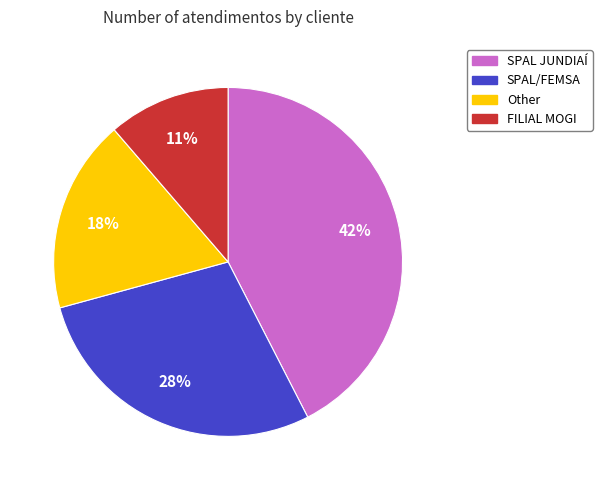

Which slice is the smallest?

FILIAL MOGI